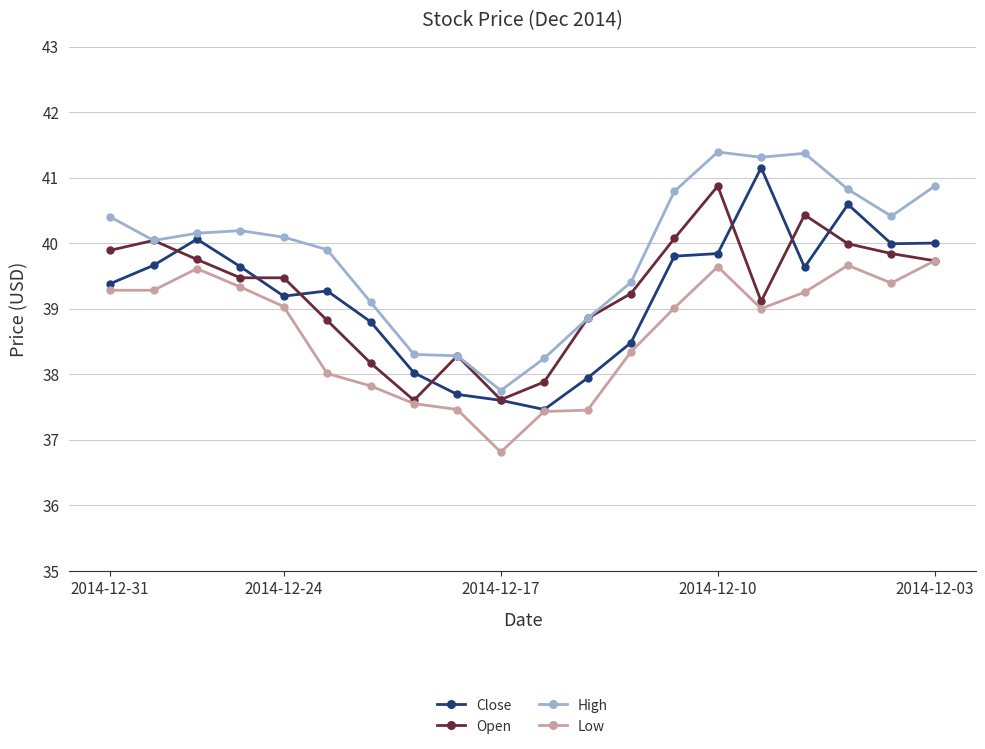

What is the value of the Open point at the 2nd from the left?

40.0